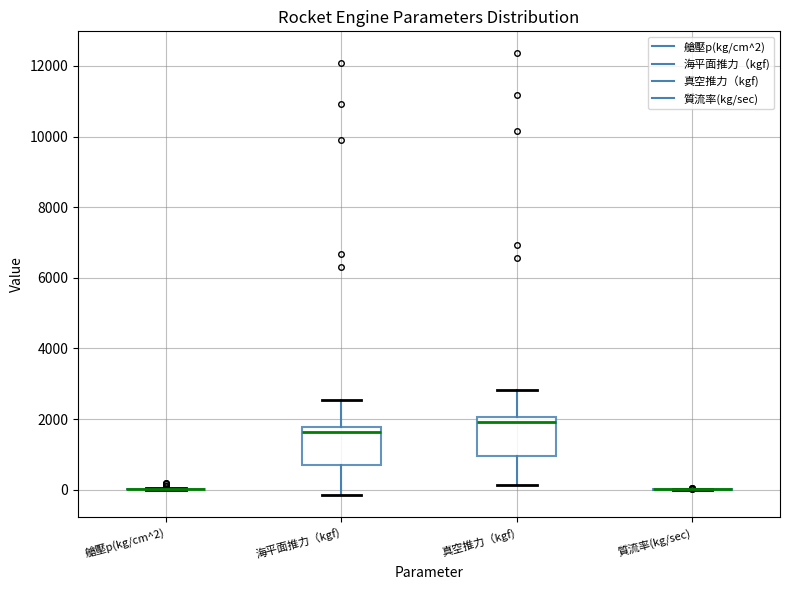

Where is the lower edge of the box for 海平面推力（kgf) on the y-axis? The values are not printed on the chart, so give them approximately, as read against the axis.

600